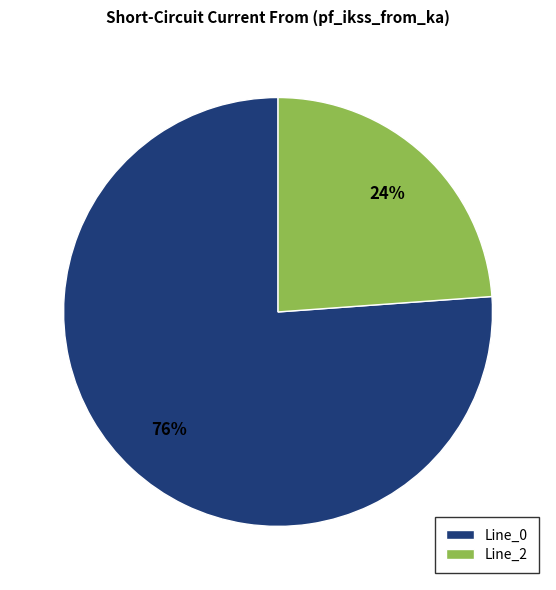

Which slice is the smallest?

Line_2